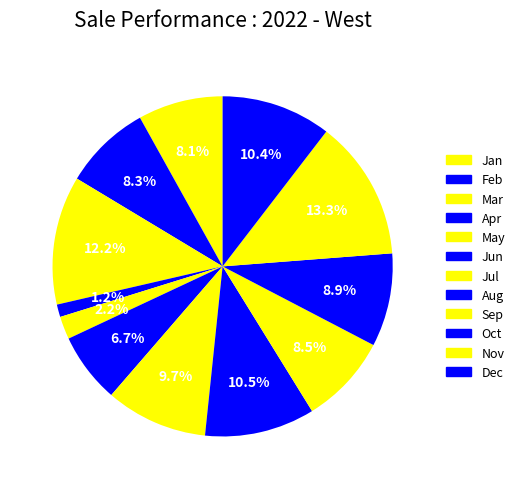

Which slice is the largest?

Nov